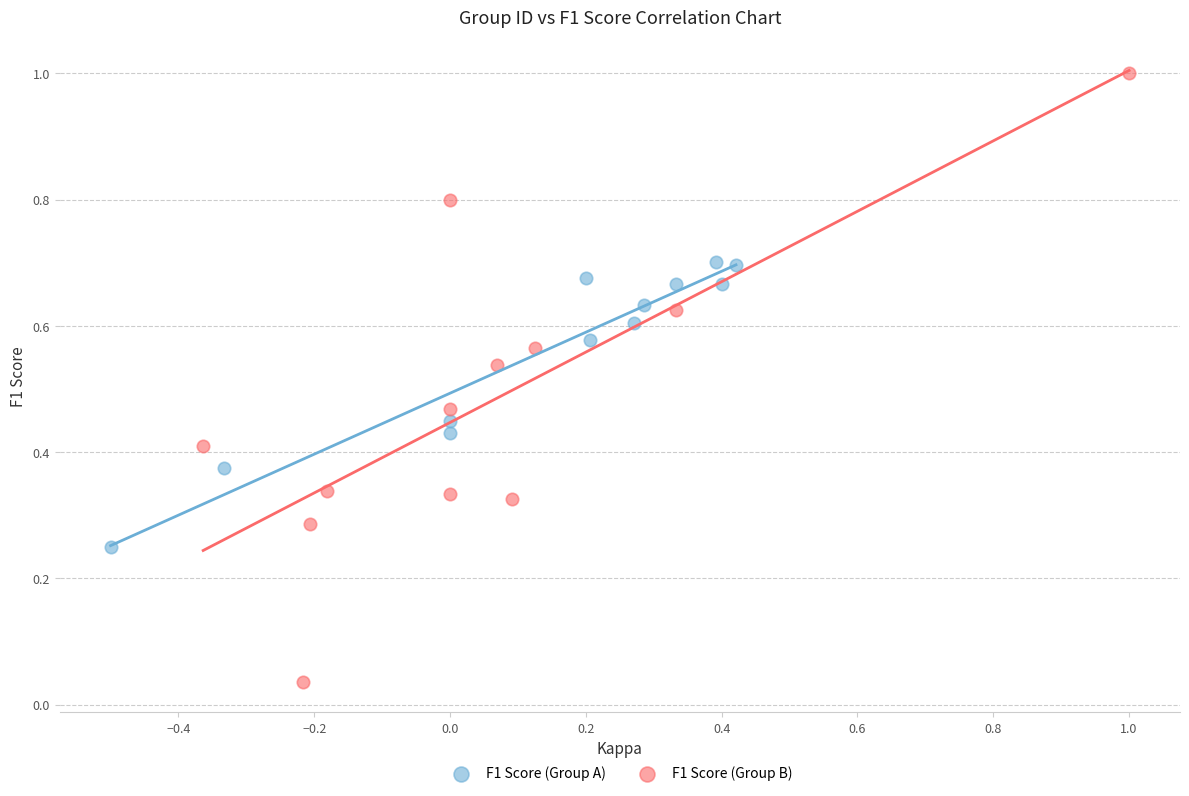

Which series contains the lowest Y value?

F1 Score (Group B)